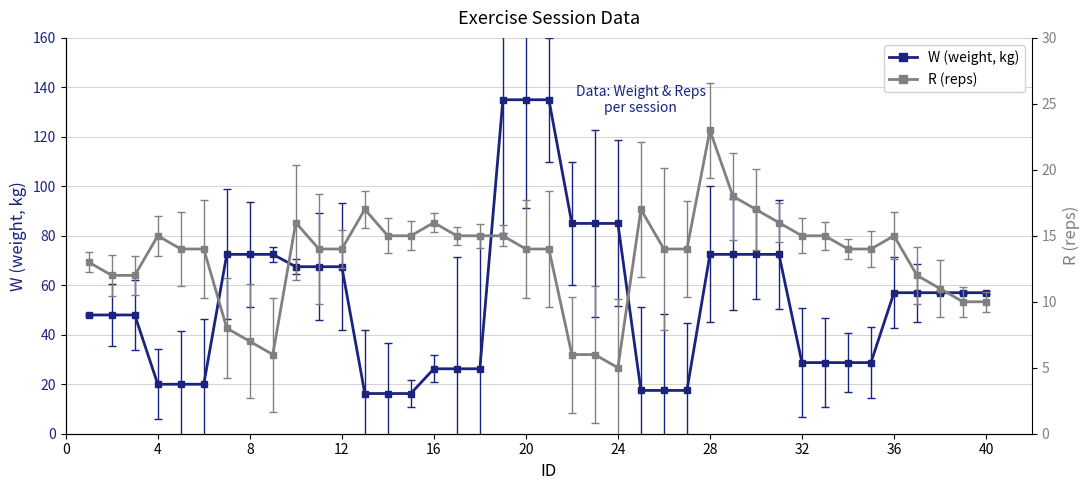

What is the maximum value for W (weight, kg)?

135.0